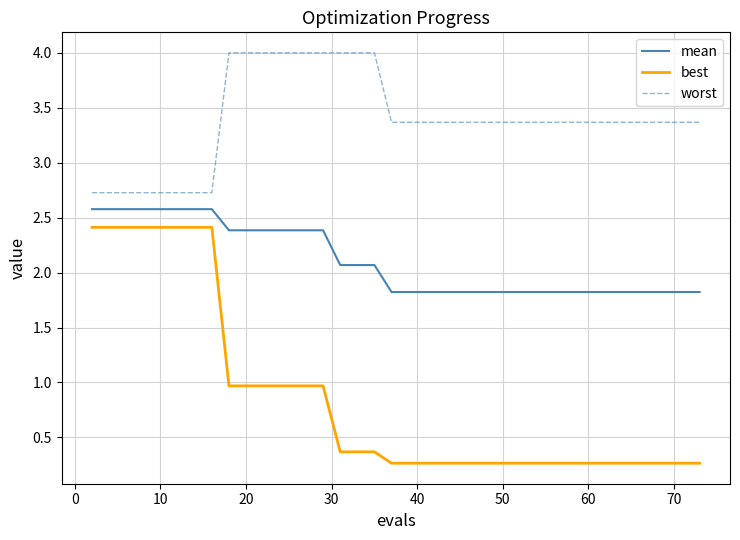

List the series in order of their overall mean, lowest first.

best, mean, worst